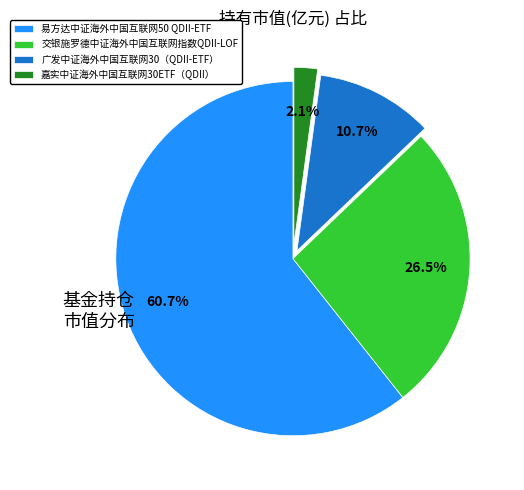

Is 易方达中证海外中国互联网50 QDII-ETF the majority of the pie?

Yes